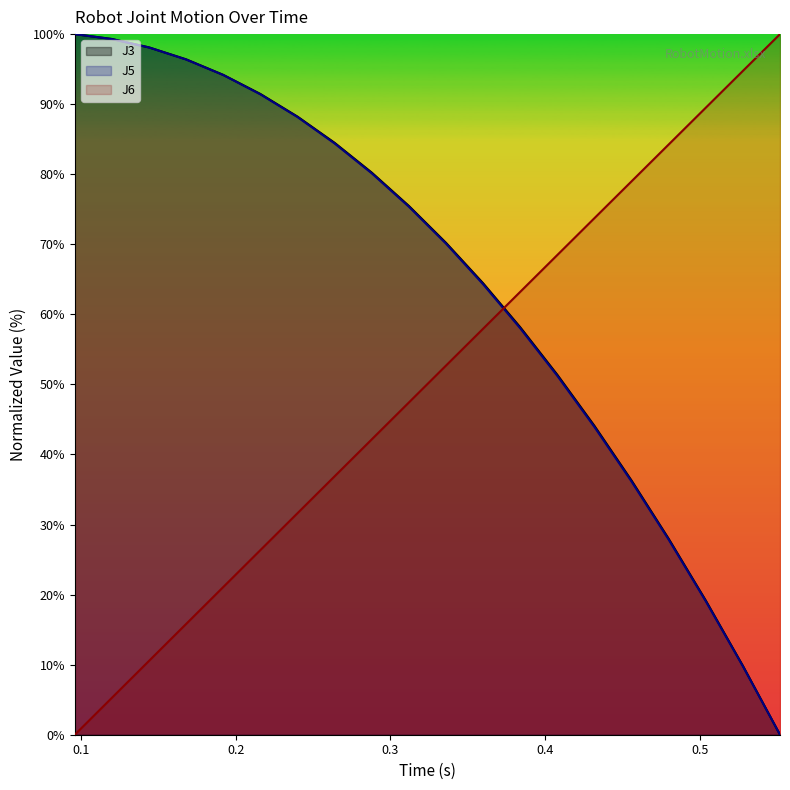

Is it true that Time equals 31.6 at 0.24?

True